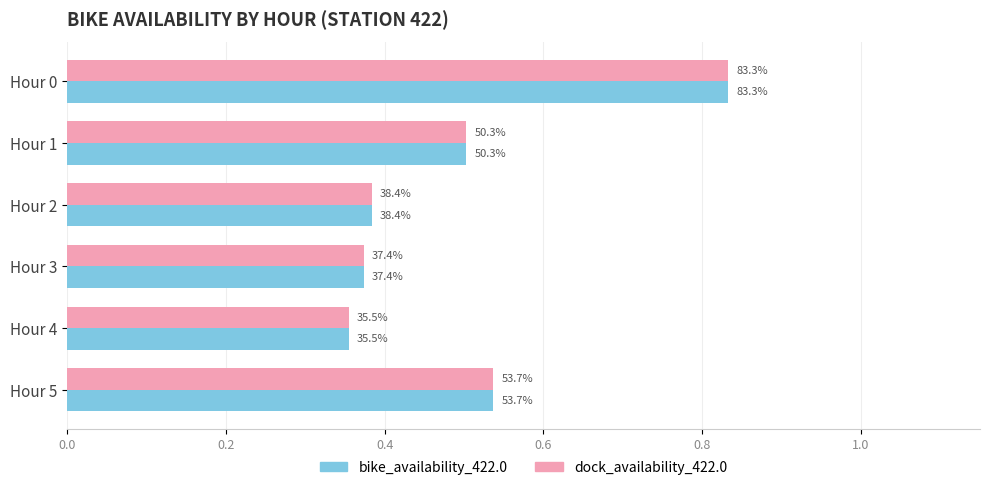

What are all the series names shown in the legend?

bike_availability_422.0, dock_availability_422.0